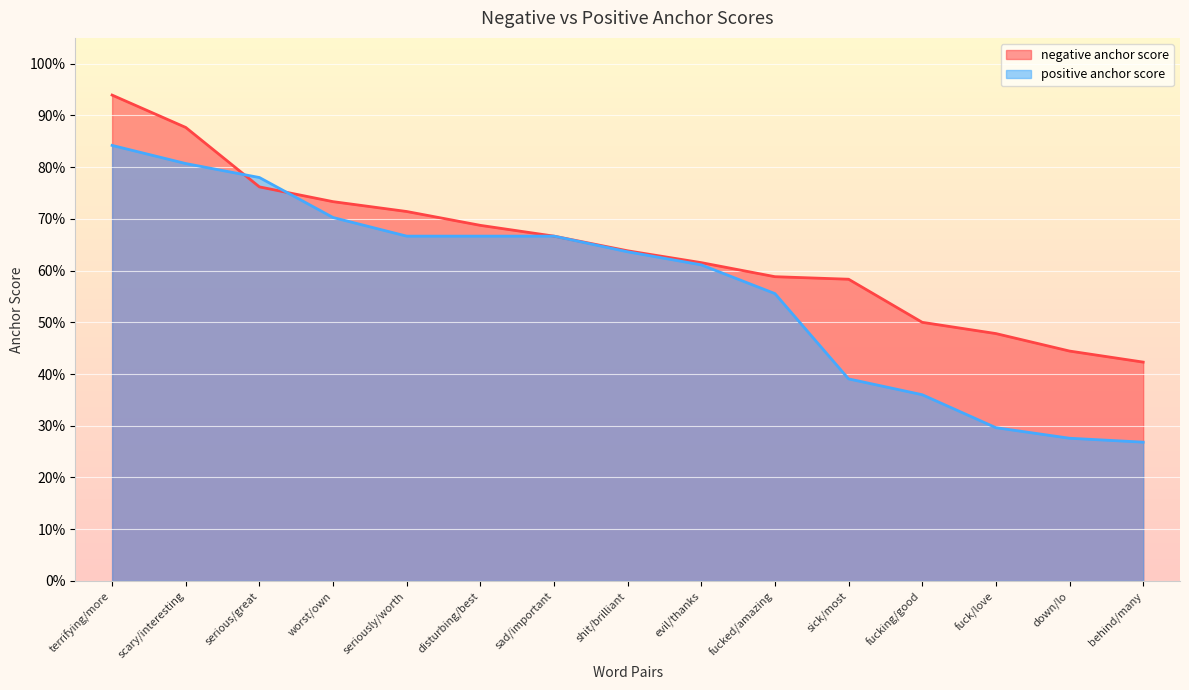

True or false: negative anchor score has a value of 0.3 at terrifying/more.

False